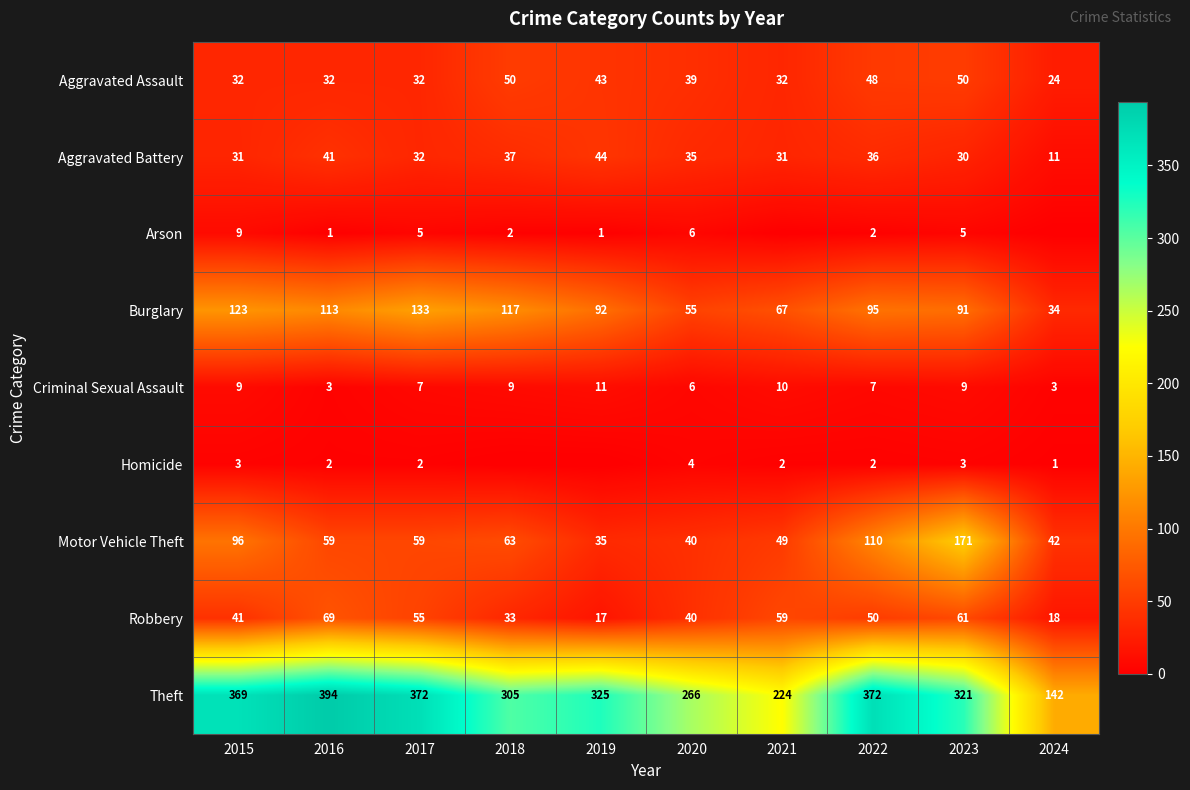

What is the minimum value for Aggravated Battery?

11